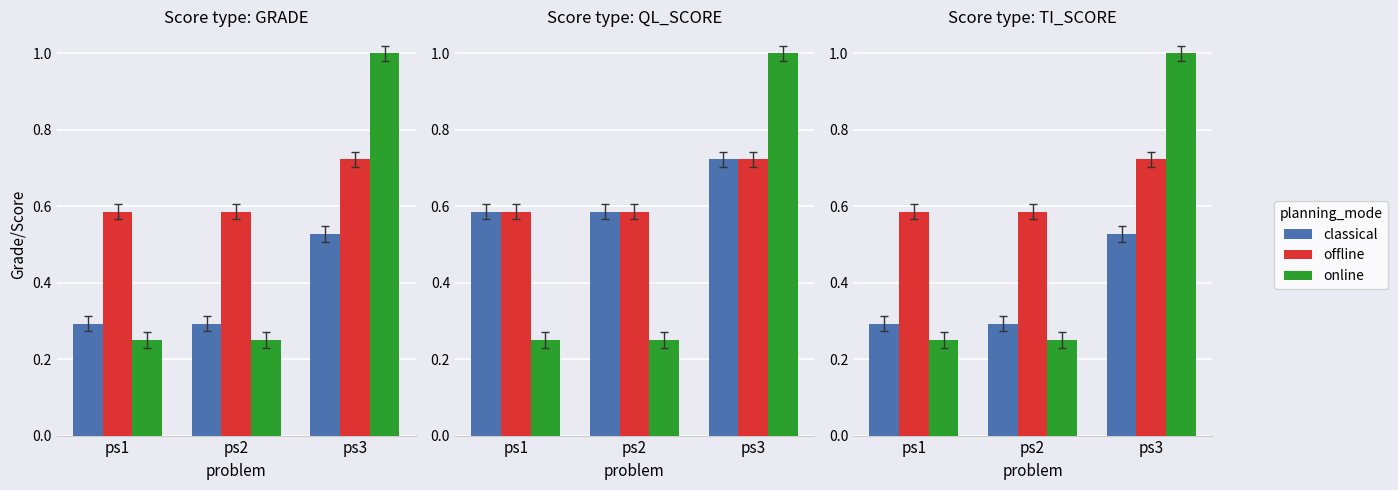

At how many categories does at least one series exceed 0?

3